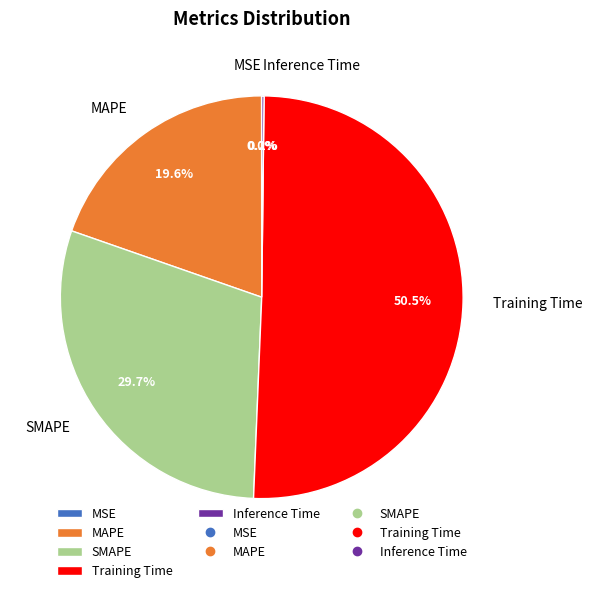

Which slice is the largest?

Training Time